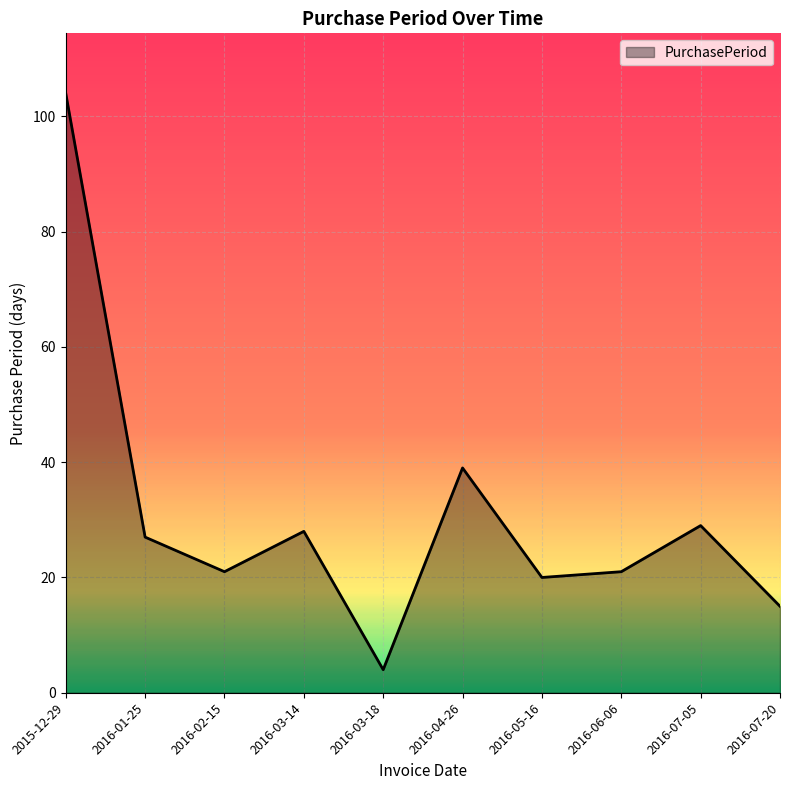

Which has a higher value, 2016-03-18 or 2016-02-15?

2016-02-15